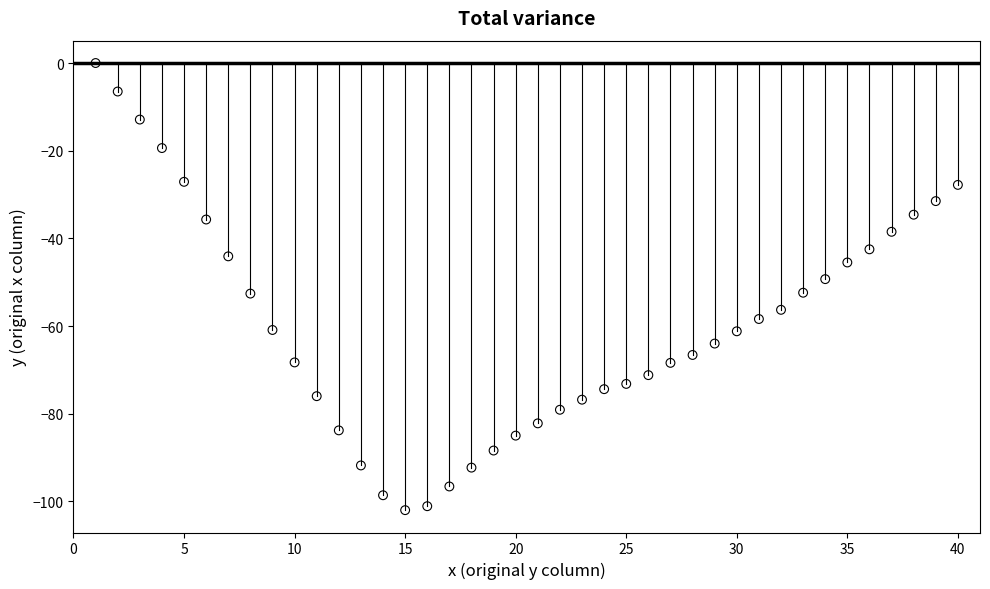

What is the range of X values (max minus min)?

39.0